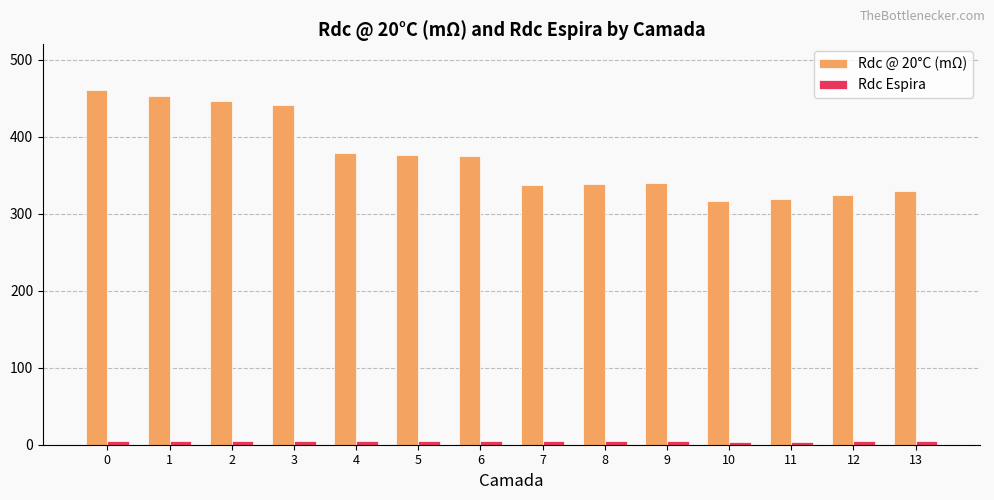

True or false: Rdc @ 20°C (mΩ) has a value of 429.9 at 11.

False